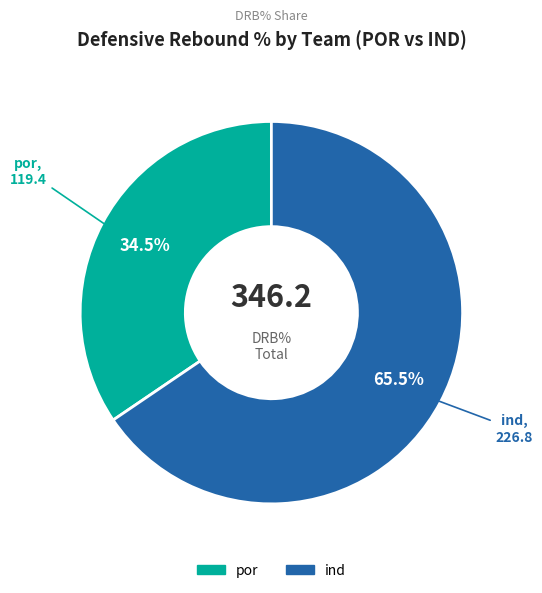

Which category has the smallest portion of the pie?

por